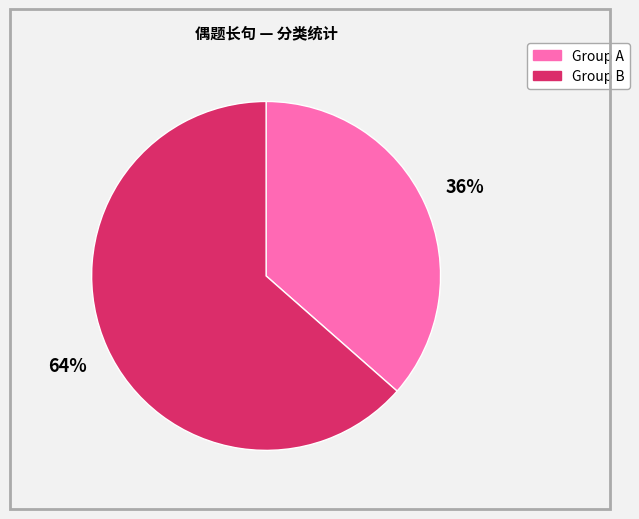

How many slices are in this pie chart?

2